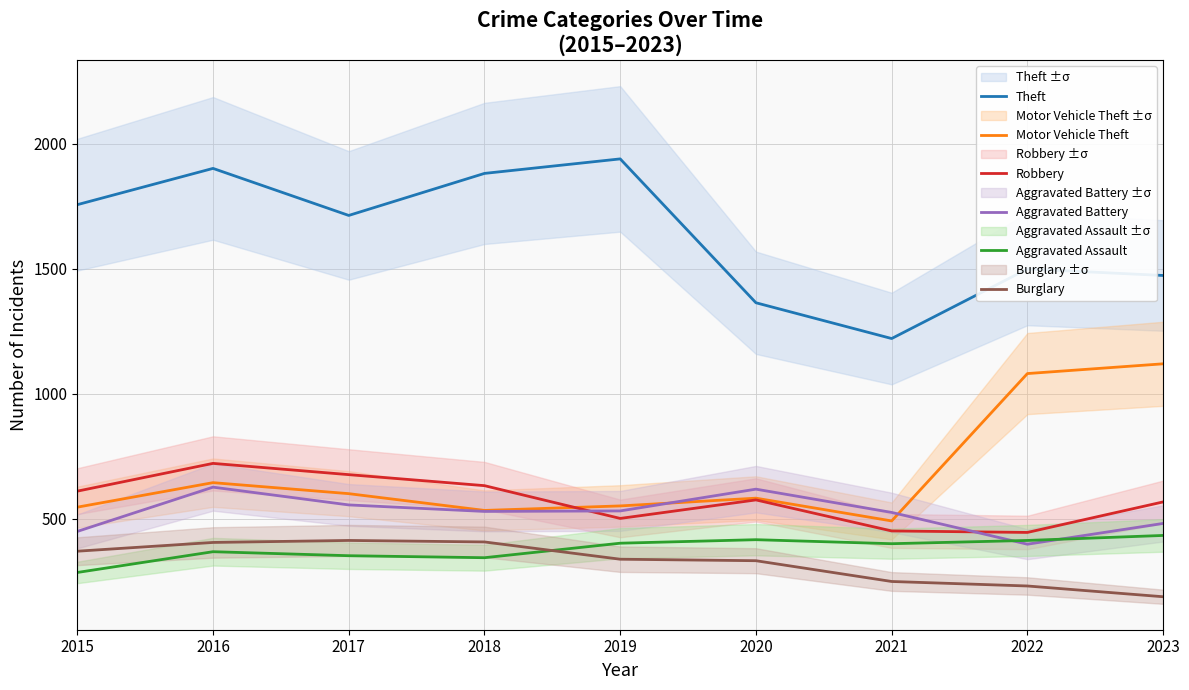

At which category does Motor Vehicle Theft reach its first local peak?

2016